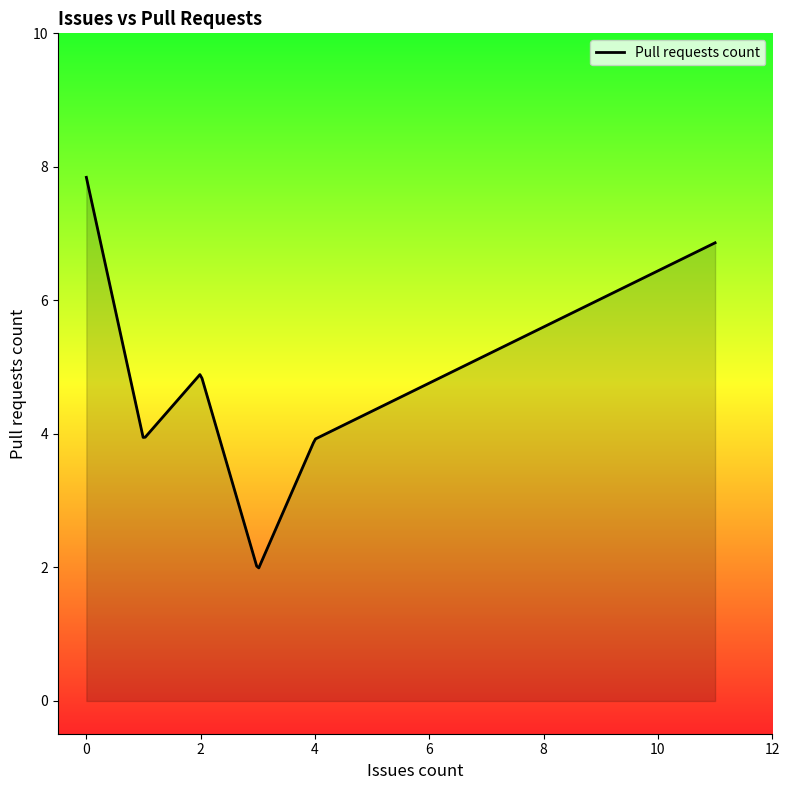

What is the difference between the second highest and second lowest values?

3